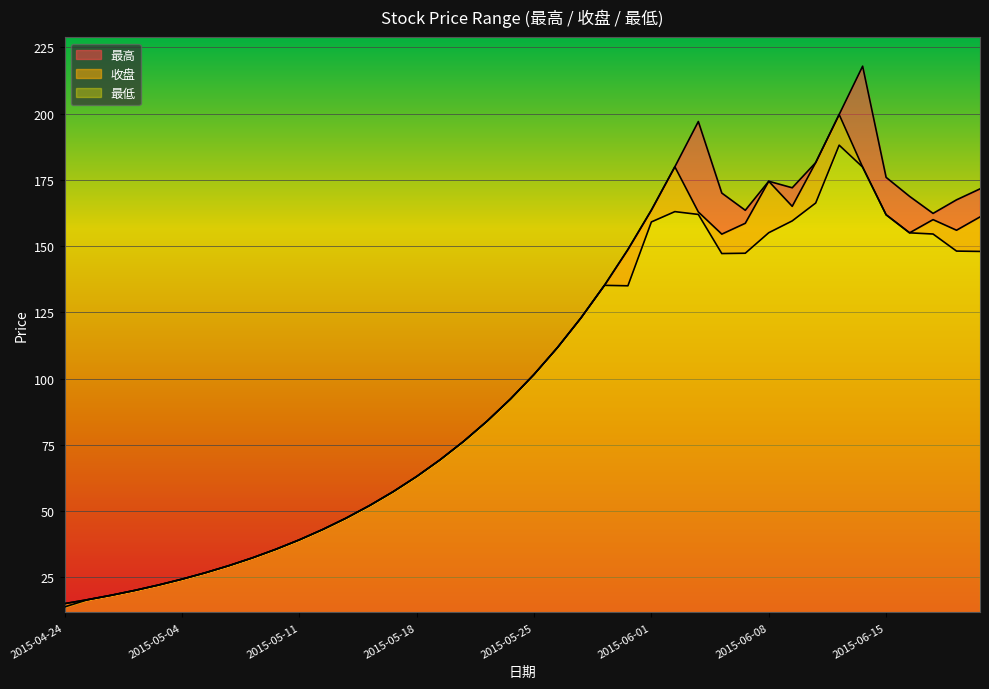

Reading left to right, transcribe all the data shown in this chart.

最高: 2015-04-24=15.1	2015-04-27=16.6	2015-04-28=18.3	2015-04-29=20.1	2015-04-30=22.1	2015-05-04=24.3	2015-05-05=26.7	2015-05-06=29.4	2015-05-07=32.4	2015-05-08=35.6	2015-05-11=39.1	2015-05-12=43.1	2015-05-13=47.4	2015-05-14=52.1	2015-05-15=57.3	2015-05-18=63.1	2015-05-19=69.4	2015-05-20=76.3	2015-05-21=83.9	2015-05-22=92.3	2015-05-25=101.6	2015-05-26=111.7	2015-05-27=122.9	2015-05-28=135.2	2015-05-29=148.7	2015-06-01=163.6	2015-06-02=179.9	2015-06-03=197.0	2015-06-04=170.0	2015-06-05=163.5	2015-06-08=174.5	2015-06-09=172.0	2015-06-10=181.5	2015-06-11=199.7	2015-06-12=217.9	2015-06-15=175.9	2015-06-16=168.8	2015-06-17=162.3	2015-06-18=167.4	2015-06-19=171.6
收盘: 2015-04-24=15.1	2015-04-27=16.6	2015-04-28=18.3	2015-04-29=20.1	2015-04-30=22.1	2015-05-04=24.3	2015-05-05=26.7	2015-05-06=29.4	2015-05-07=32.4	2015-05-08=35.6	2015-05-11=39.1	2015-05-12=43.1	2015-05-13=47.4	2015-05-14=52.1	2015-05-15=57.3	2015-05-18=63.1	2015-05-19=69.4	2015-05-20=76.3	2015-05-21=83.9	2015-05-22=92.3	2015-05-25=101.6	2015-05-26=111.7	2015-05-27=122.9	2015-05-28=135.2	2015-05-29=148.7	2015-06-01=163.6	2015-06-02=179.9	2015-06-03=162.9	2015-06-04=154.5	2015-06-05=158.6	2015-06-08=174.4	2015-06-09=165.0	2015-06-10=181.5	2015-06-11=199.7	2015-06-12=179.8	2015-06-15=161.8	2015-06-16=155.0	2015-06-17=160.0	2015-06-18=156.0	2015-06-19=161.0
最低: 2015-04-24=13.8	2015-04-27=16.6	2015-04-28=18.3	2015-04-29=20.1	2015-04-30=22.1	2015-05-04=24.3	2015-05-05=26.7	2015-05-06=29.4	2015-05-07=32.4	2015-05-08=35.6	2015-05-11=39.1	2015-05-12=43.1	2015-05-13=47.4	2015-05-14=52.1	2015-05-15=57.3	2015-05-18=63.1	2015-05-19=69.4	2015-05-20=76.3	2015-05-21=83.9	2015-05-22=92.3	2015-05-25=101.6	2015-05-26=111.7	2015-05-27=122.9	2015-05-28=135.2	2015-05-29=135.0	2015-06-01=159.1	2015-06-02=163.0	2015-06-03=161.9	2015-06-04=147.2	2015-06-05=147.3	2015-06-08=155.0	2015-06-09=159.5	2015-06-10=166.2	2015-06-11=188.1	2015-06-12=179.8	2015-06-15=161.8	2015-06-16=155.0	2015-06-17=154.6	2015-06-18=148.1	2015-06-19=148.0